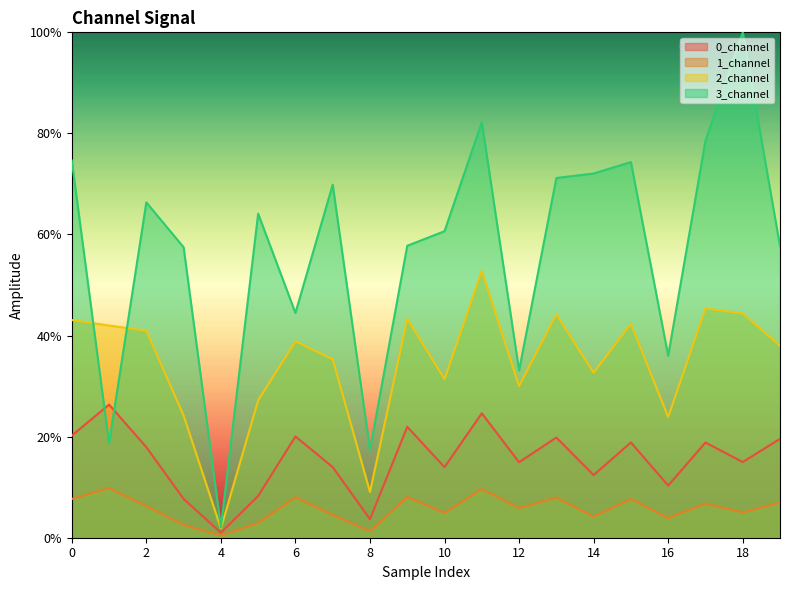

Which series changed the most between 5 and 12?

3_channel